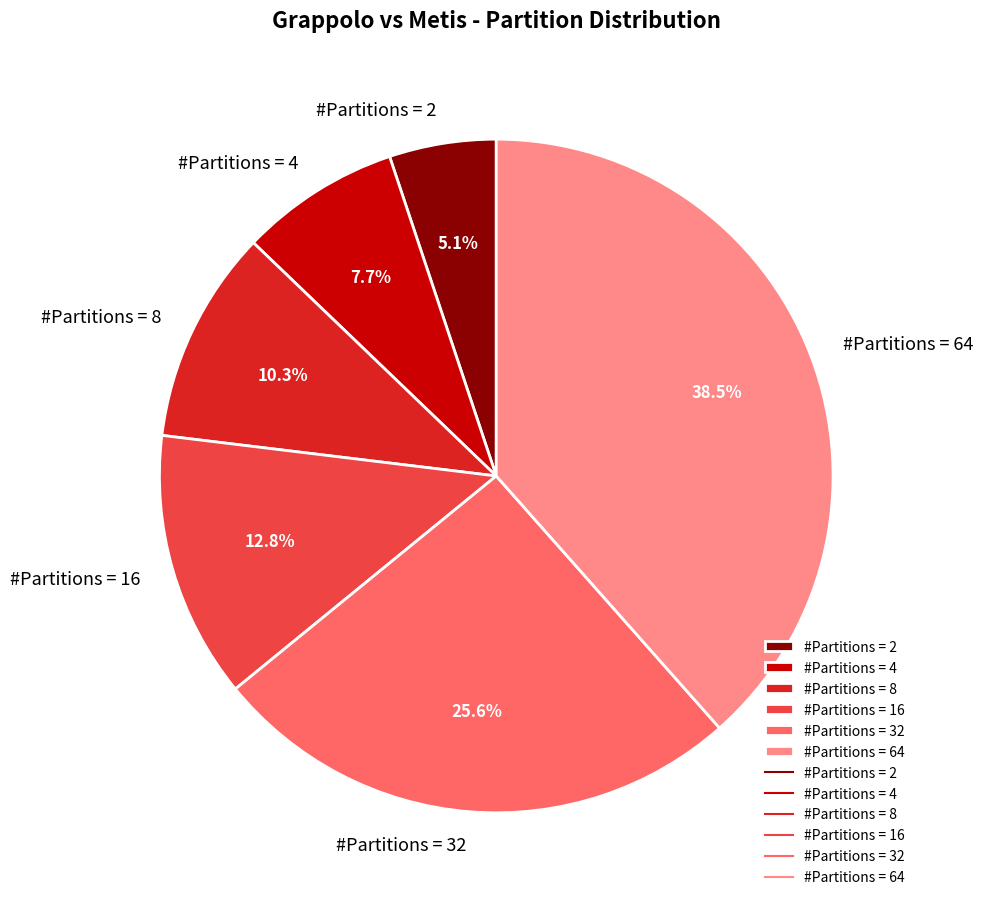

To the nearest percent, what is the average slice percentage?

17%